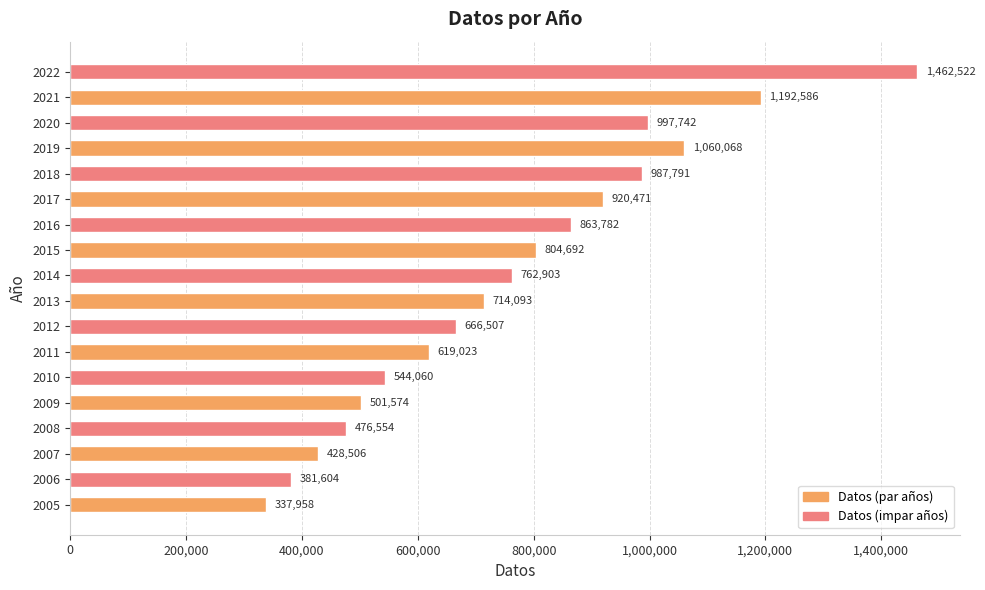

List the labels in order of value, smallest first.

2005, 2006, 2007, 2008, 2009, 2010, 2011, 2012, 2013, 2014, 2015, 2016, 2017, 2018, 2020, 2019, 2021, 2022